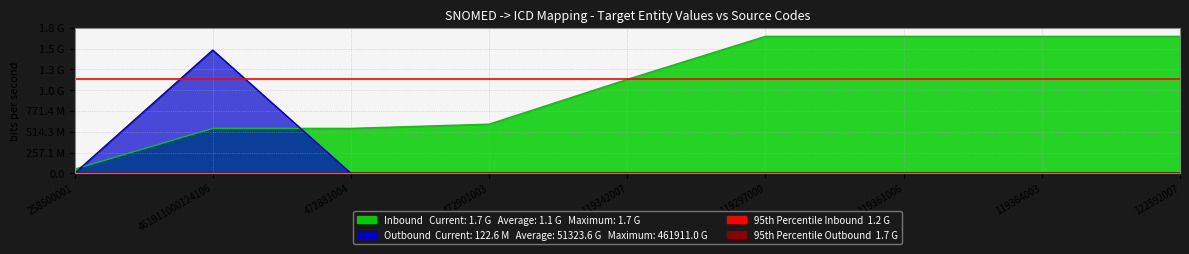

Reading left to right, transcribe all the data shown in this chart.

Inbound: 50872817.0	555916027.0	555916027.0	608172011.0	1162766848.0	1695591348.0	1695591348.0	1695591348.0	1695591348.0
Outbound: 854.0	1526032213.2	1562.3	1562.3	394.3	394.1	394.3	394.3	405.0